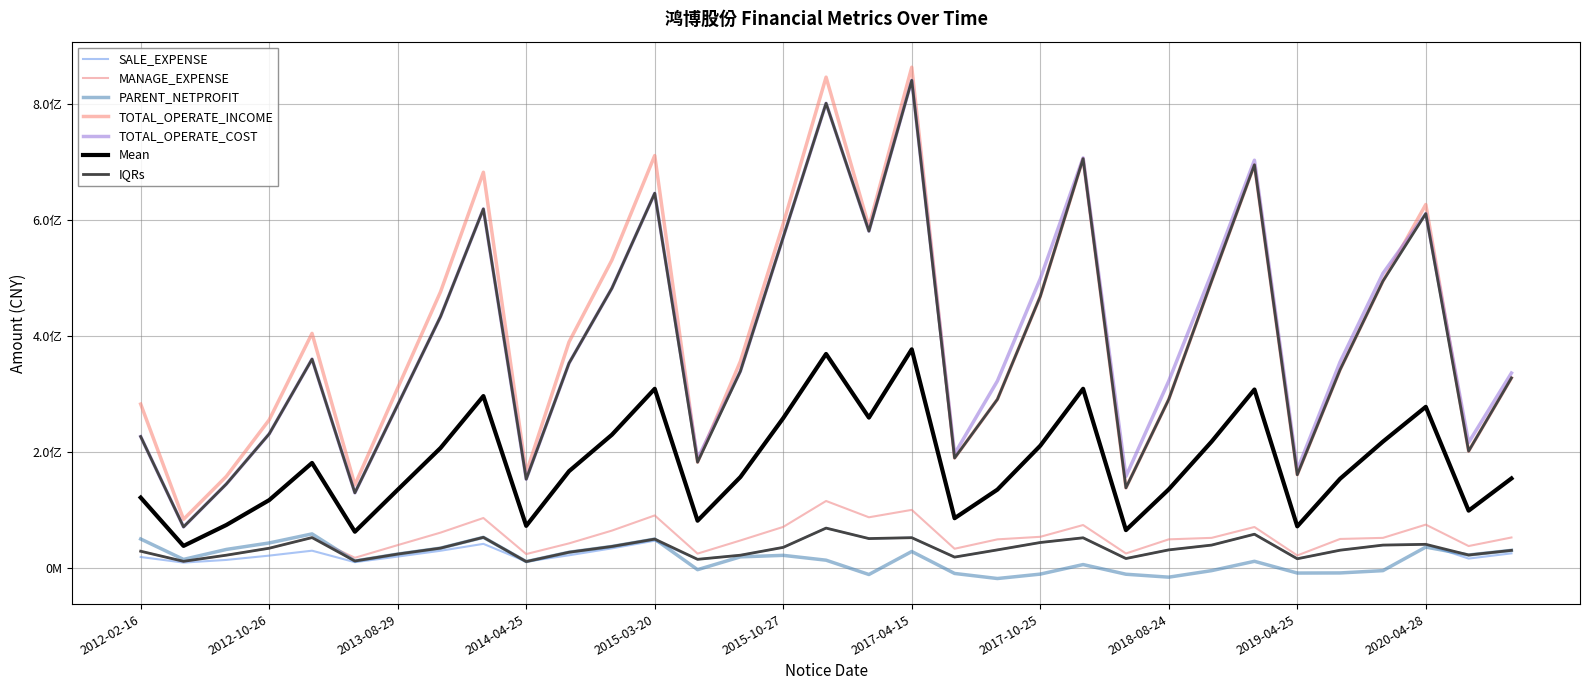

True or false: TOTAL_OPERATE_COST and PARENT_NETPROFIT cross at least once.

False